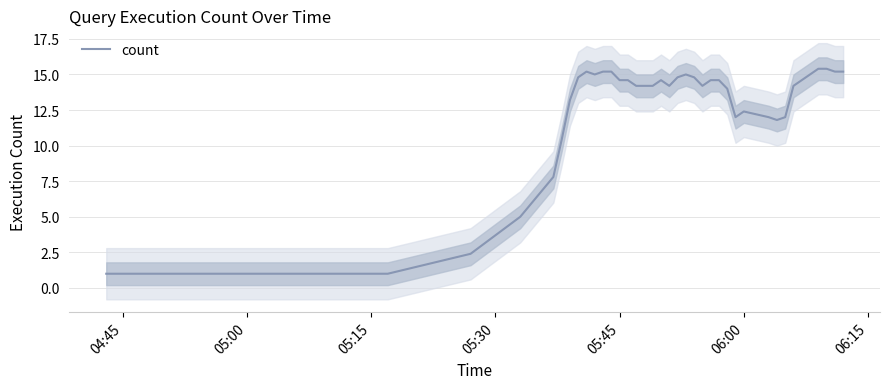

What is the sum of all values?

486.0